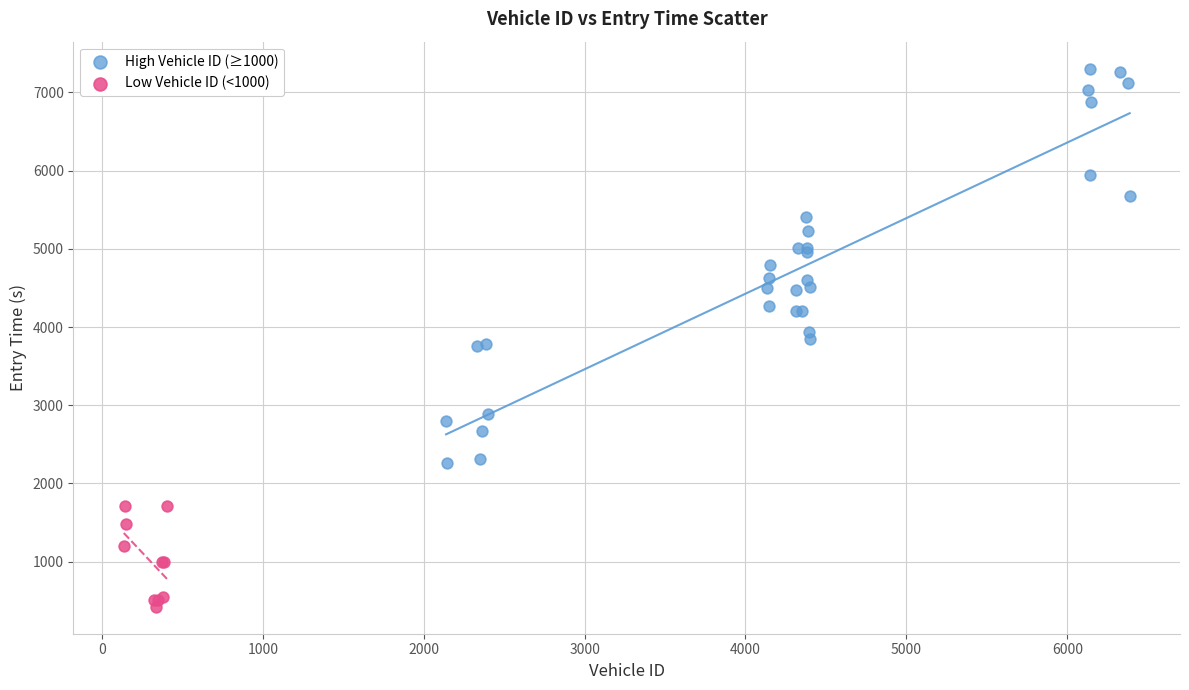

Which series reaches the minimum Y coordinate?

Low Vehicle ID (<1000)